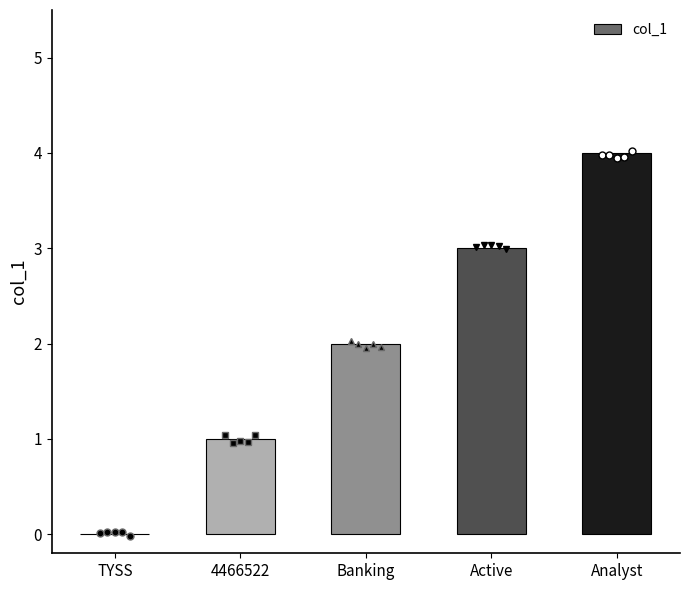

What is the maximum value shown in the chart?

4